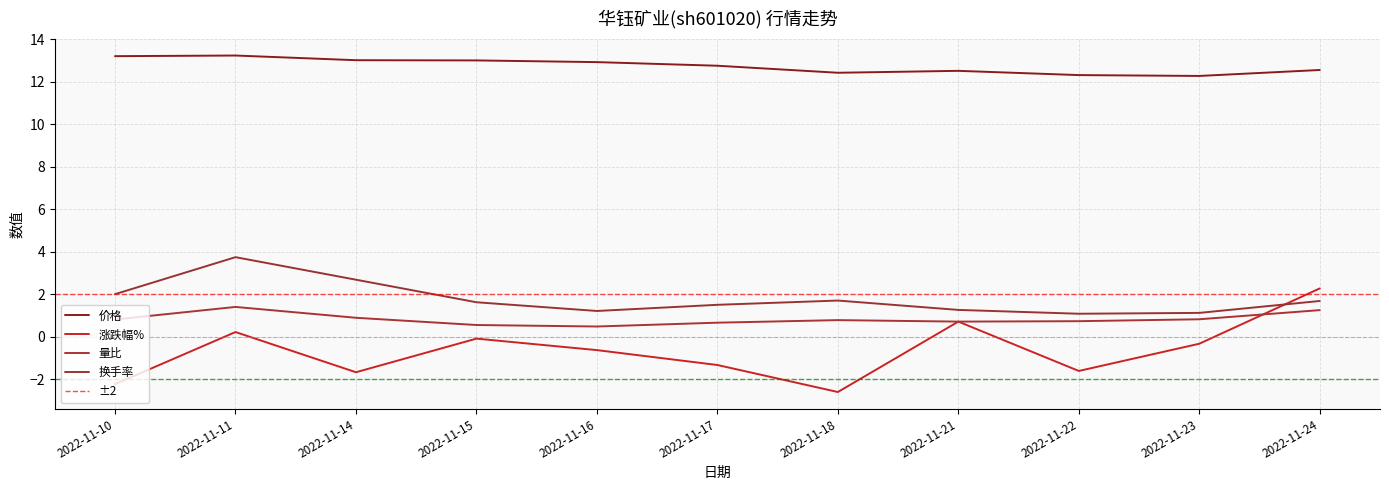

At how many categories does at least one series exceed 10?

11